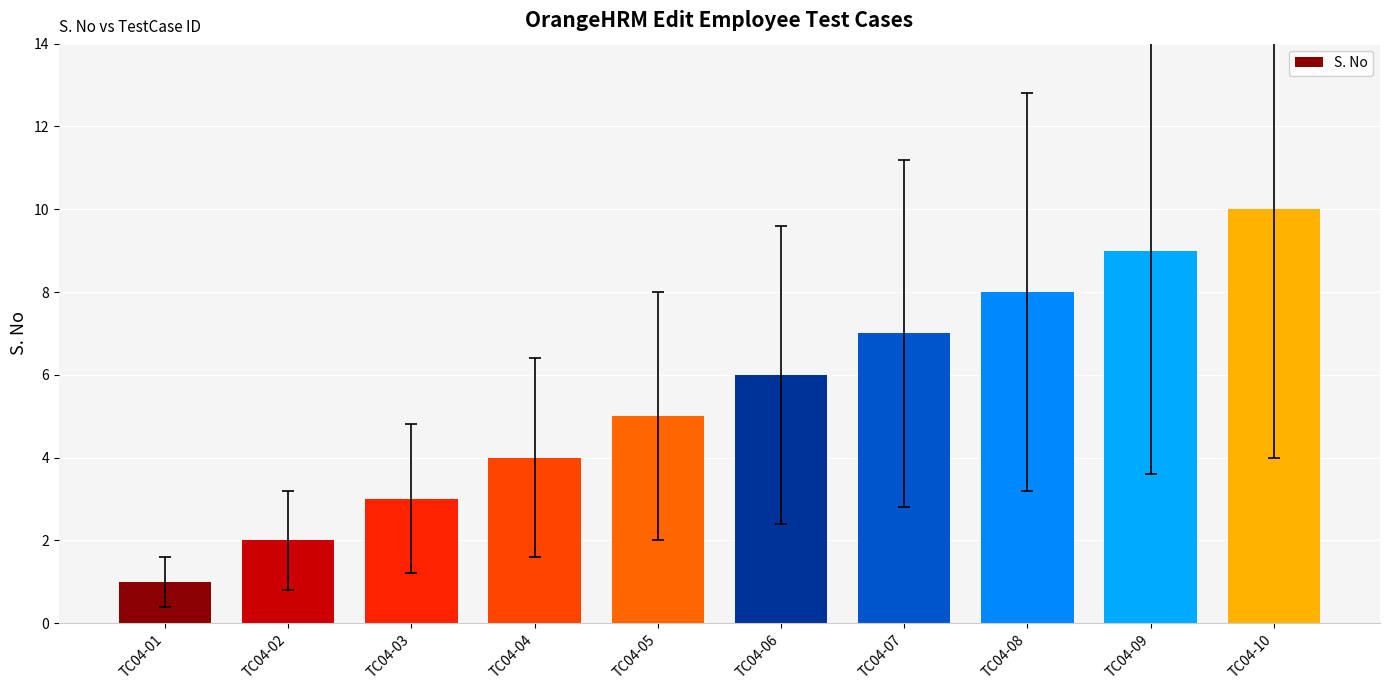

Reading left to right, what are all the values shown in this chart?

TC04-01=1	TC04-02=2	TC04-03=3	TC04-04=4	TC04-05=5	TC04-06=6	TC04-07=7	TC04-08=8	TC04-09=9	TC04-10=10